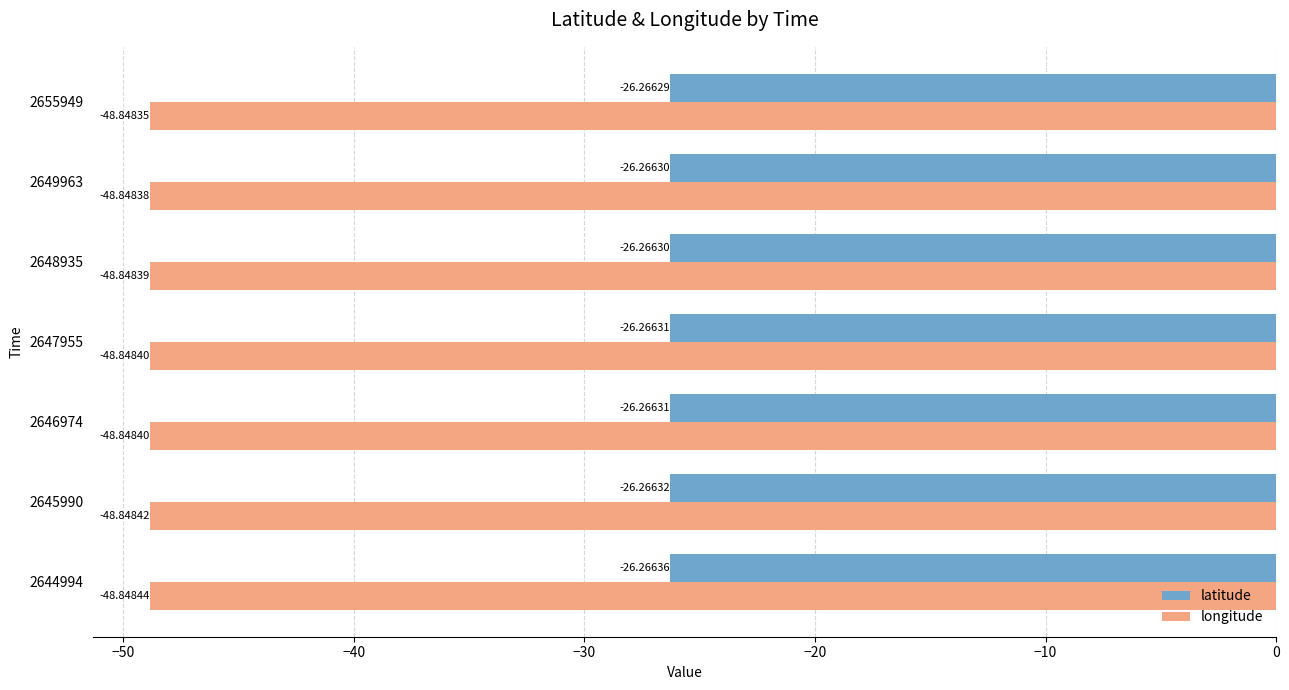

Which series has the largest total across all categories?

latitude